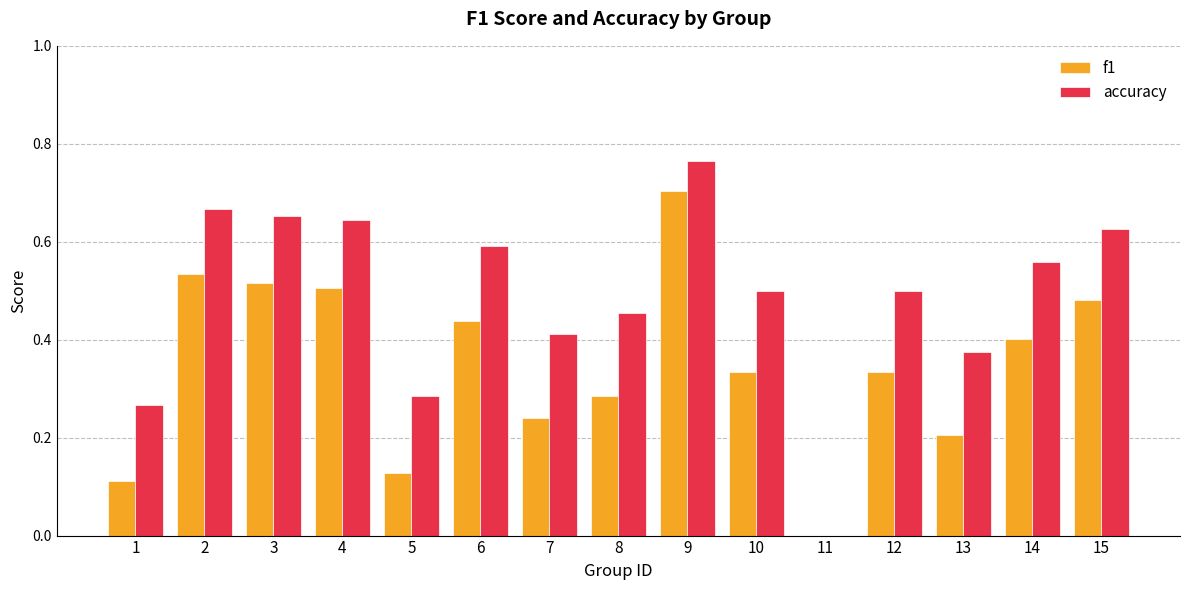

The value of accuracy at 15 is 0.6. True or false?

True